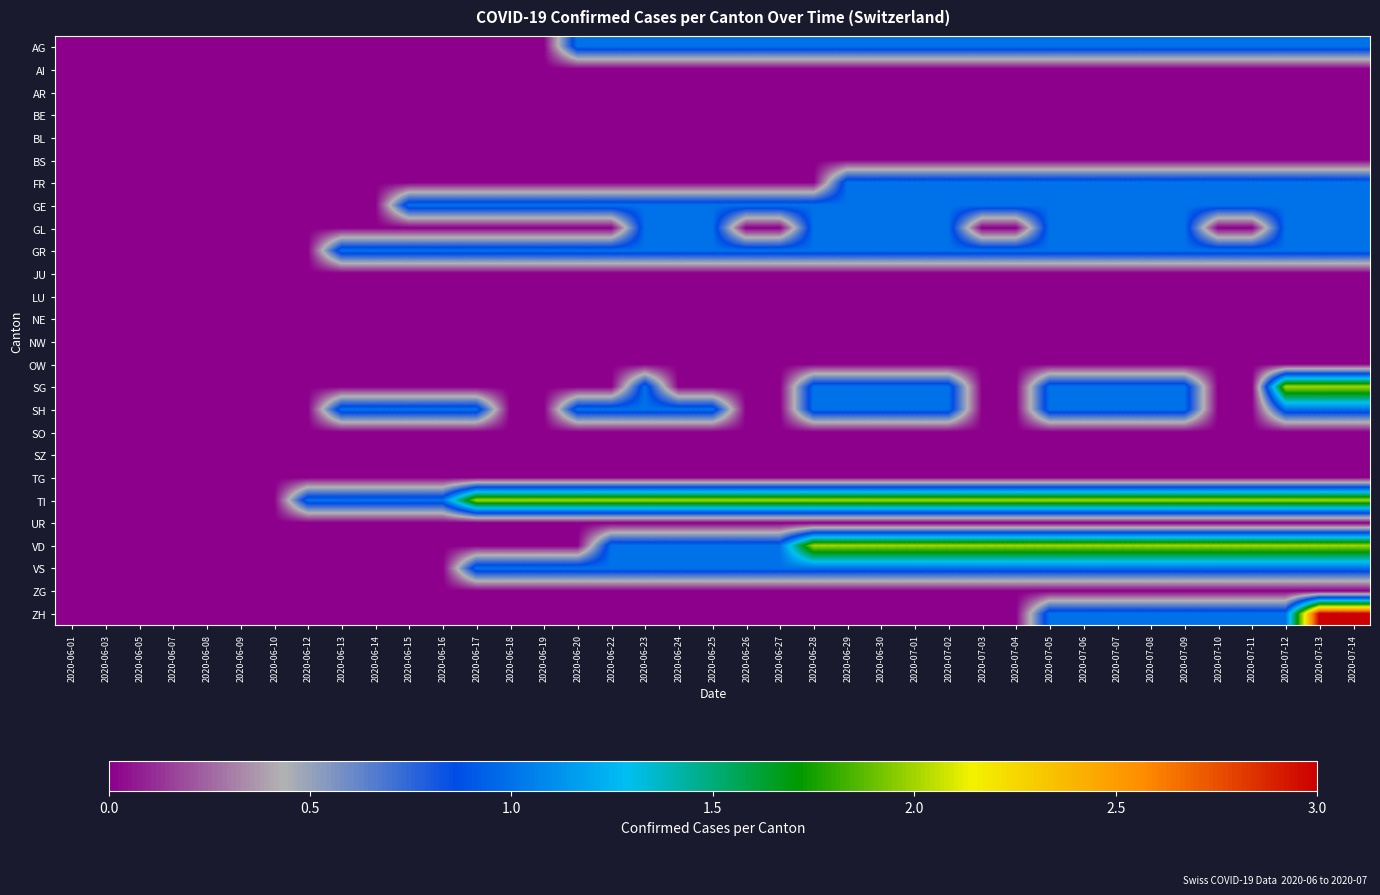

What is the difference between the highest and lowest values at 2020-06-14?

1